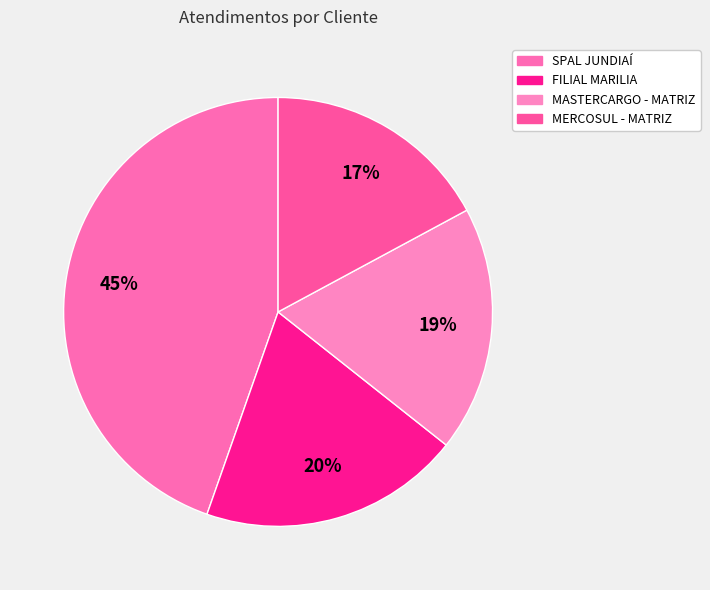

Count the number of slices in the pie.

4